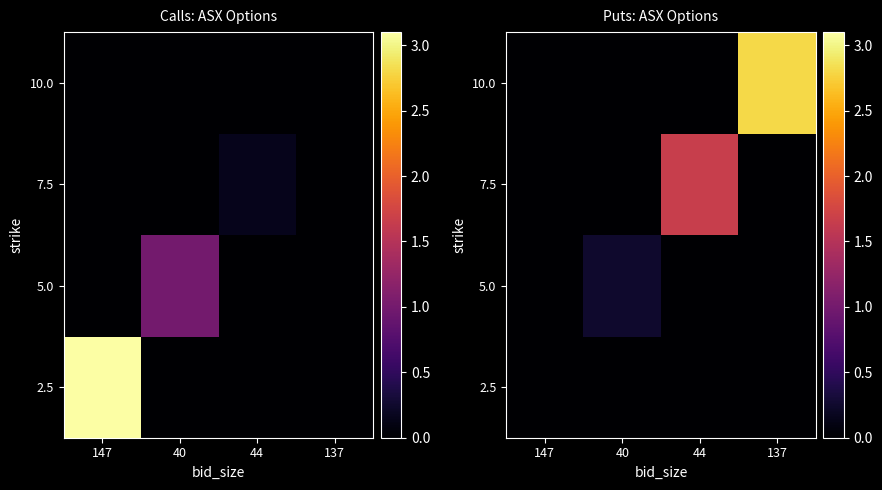

Which category has the lowest value across all series?

147